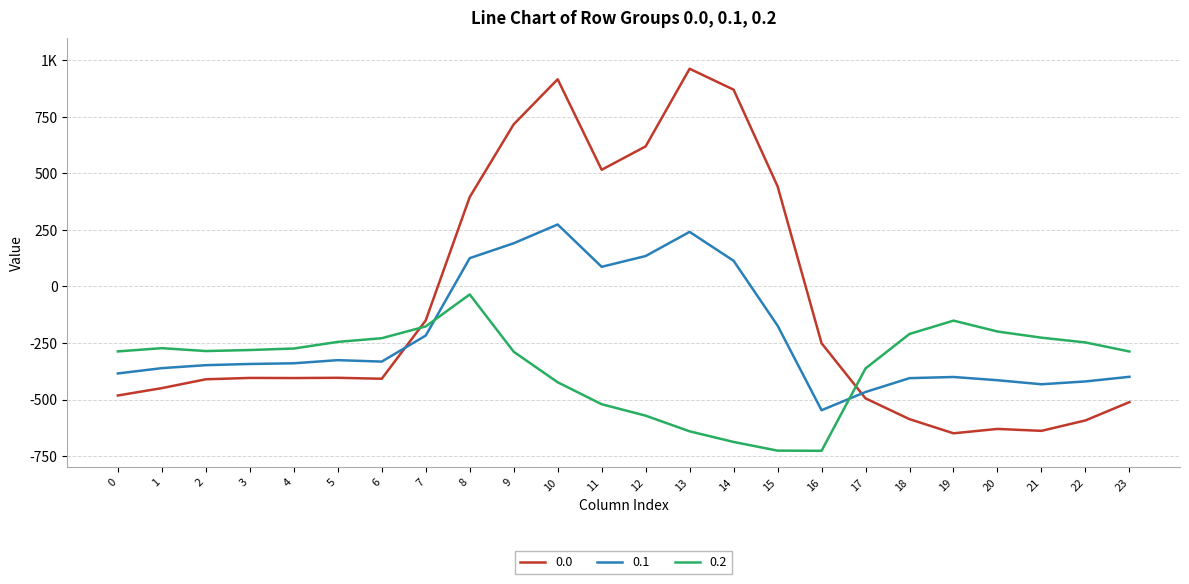

Does the chart display data point markers on the line(s)?

No